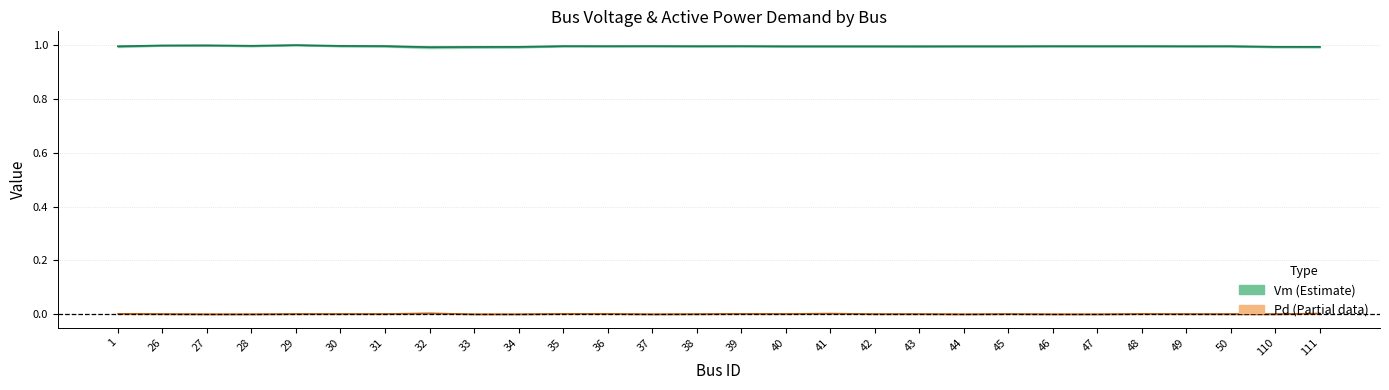

Reading left to right, extract all data points from this chart.

Vm: 1.0	1.0	1.0	1.0	1.0	1.0	1.0	1.0	1.0	1.0	1.0	1.0	1.0	1.0	1.0	1.0	1.0	1.0	1.0	1.0	1.0	1.0	1.0	1.0	1.0	1.0	1.0	1.0
Pd: 0.0	0.0	0.0	0.0	0.0	0.0	0.0	0.0	0.0	0.0	0.0	0.0	0.0	0.0	0.0	0.0	0.0	0.0	0.0	0.0	0.0	0.0	0.0	0.0	0.0	0.0	0.0	0.0